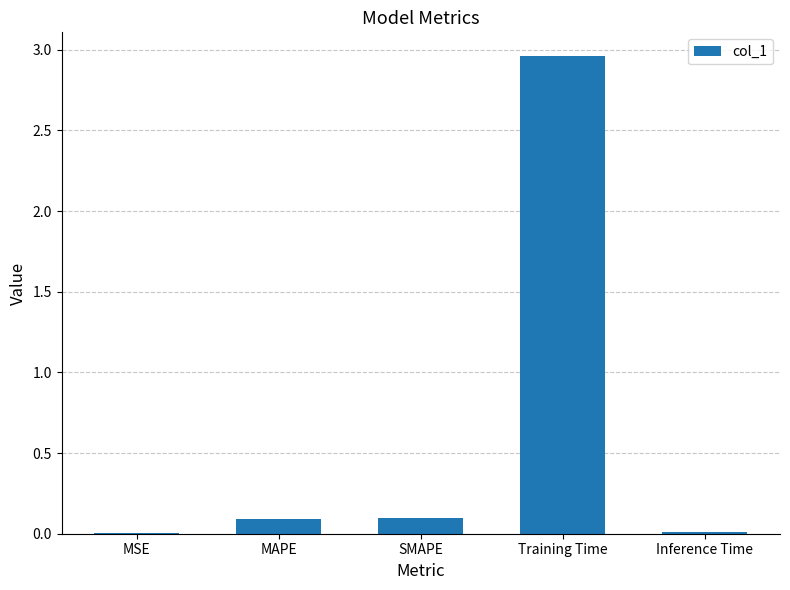

What is the sum of all values?

3.2